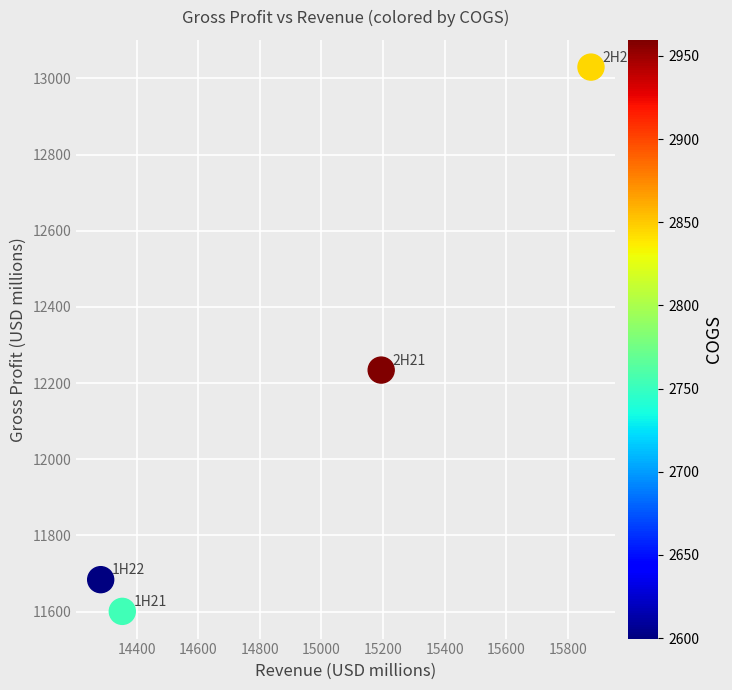

What is the range of Y values (max minus min)?

1429.0